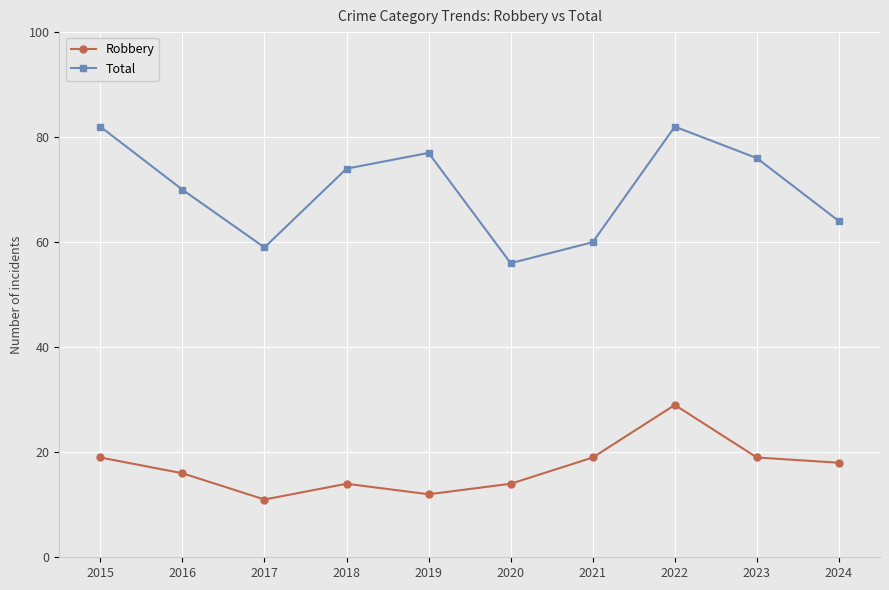

Reading left to right, list all the values displayed in this chart.

Robbery: 2015=19	2016=16	2017=11	2018=14	2019=12	2020=14	2021=19	2022=29	2023=19	2024=18
Total: 2015=82	2016=70	2017=59	2018=74	2019=77	2020=56	2021=60	2022=82	2023=76	2024=64